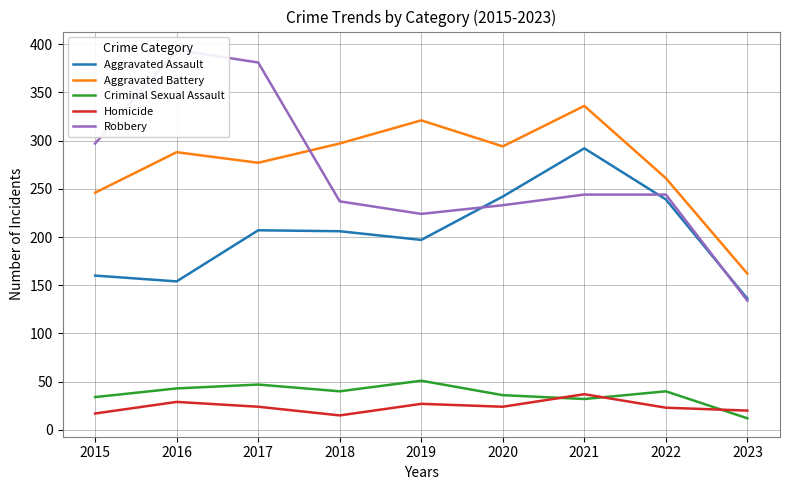

How many interior local peaks does the Homicide series have?

3